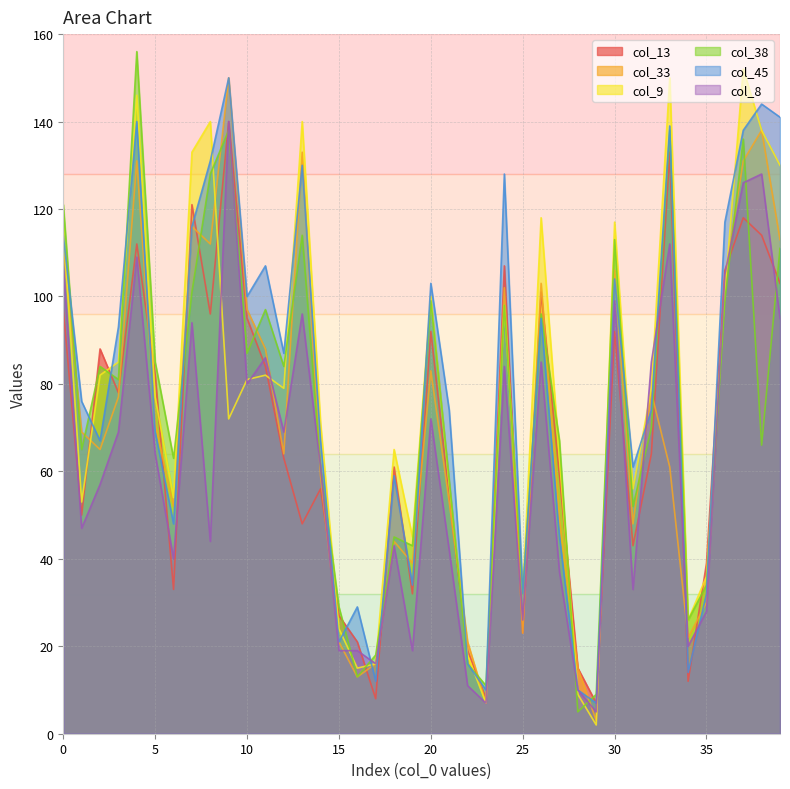

True or false: col_8 has a value of 7 at 22.

False